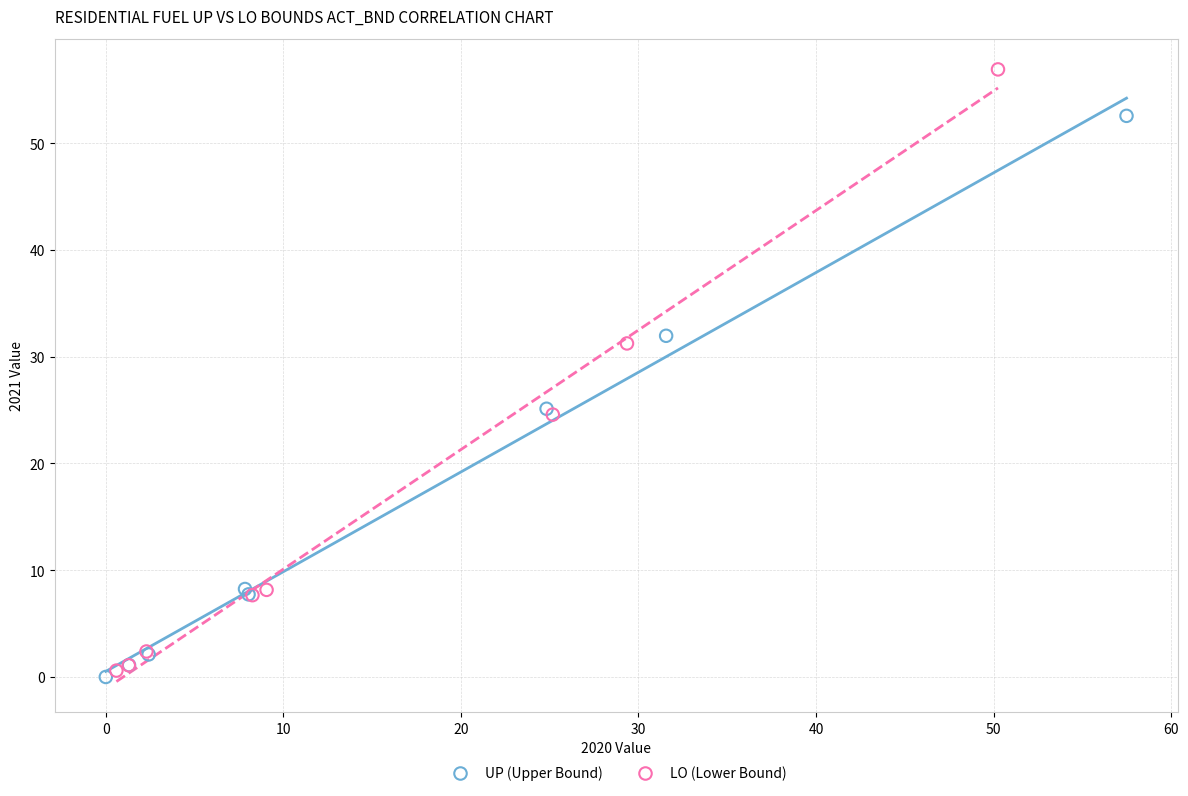

Which series has the largest Y range (max minus min)?

LO (Lower Bound)